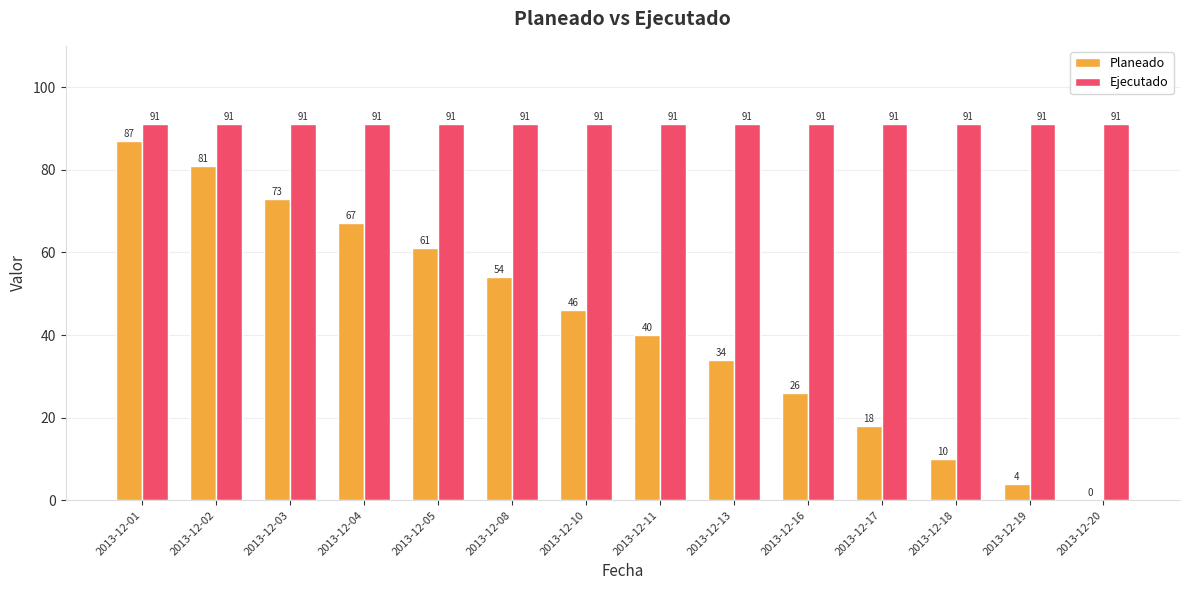

How many data points does each series have?

14